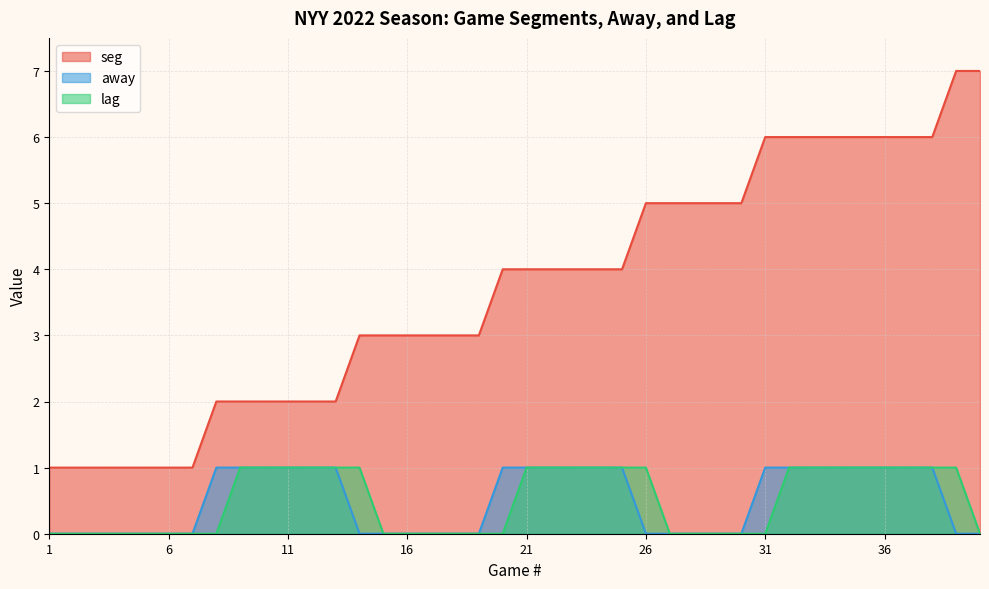

True or false: seg has more than 1 points higher than both neighbors.

False